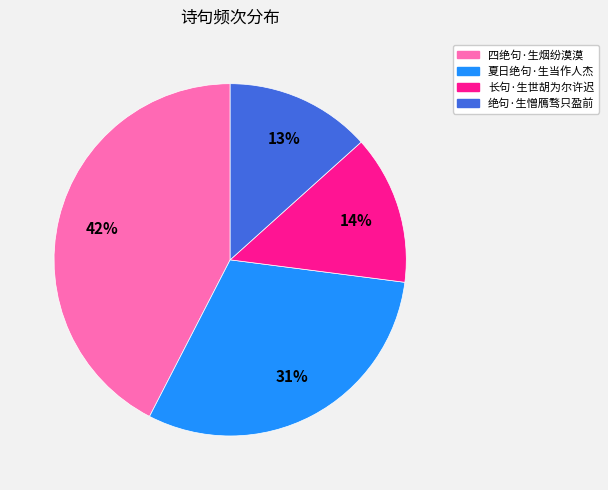

How many slices are in this pie chart?

4